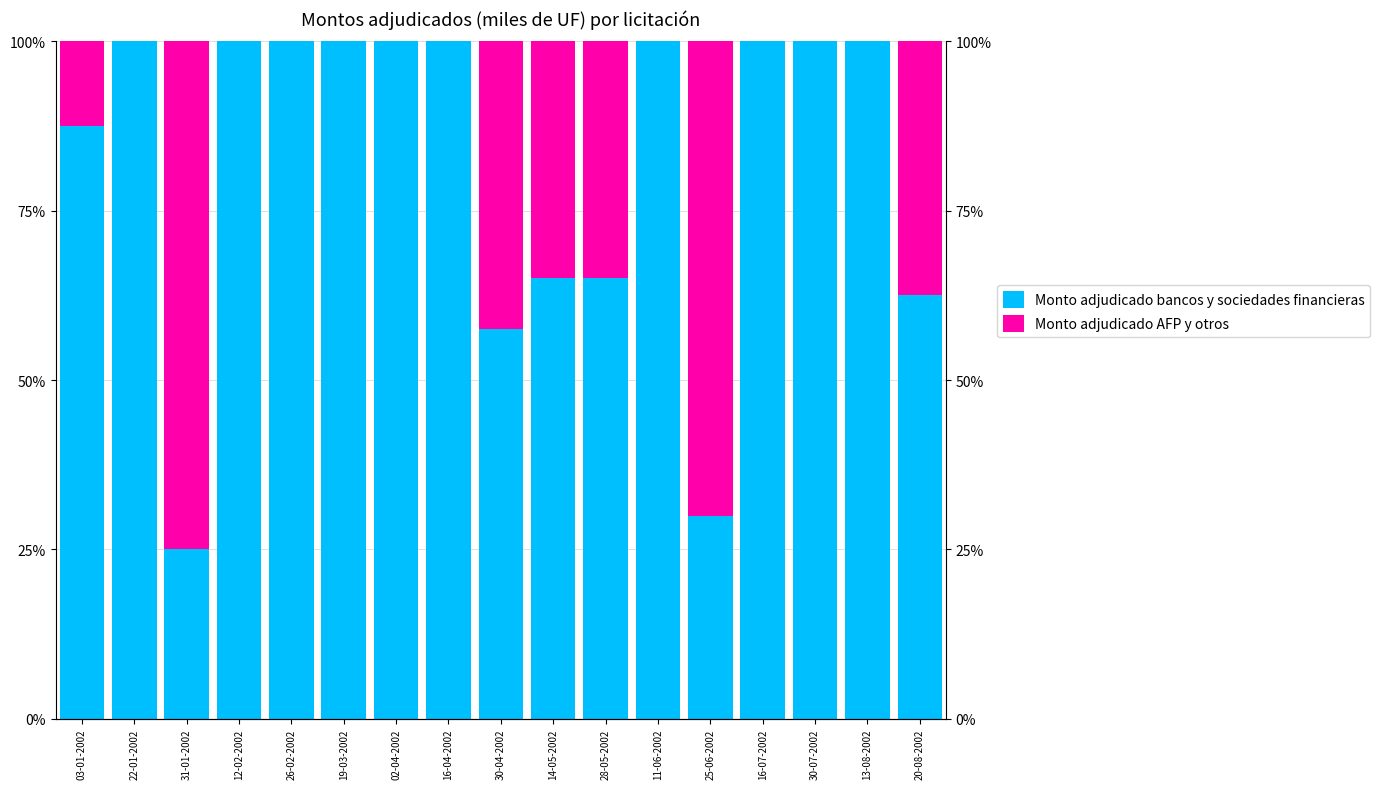

At which category is the sum across all series the highest?

03-01-2002